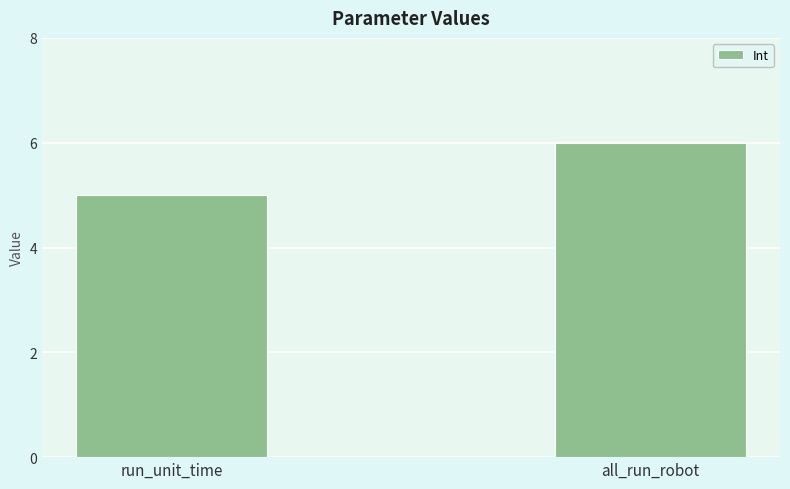

How many data points are less than 6?

1